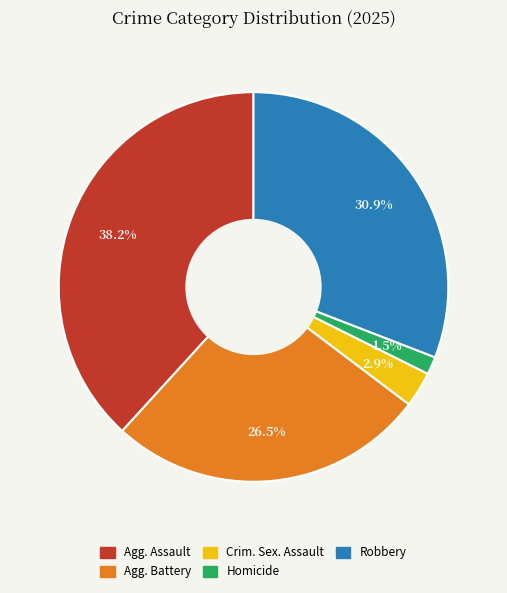

Is there any slice that represents more than half of the pie?

No